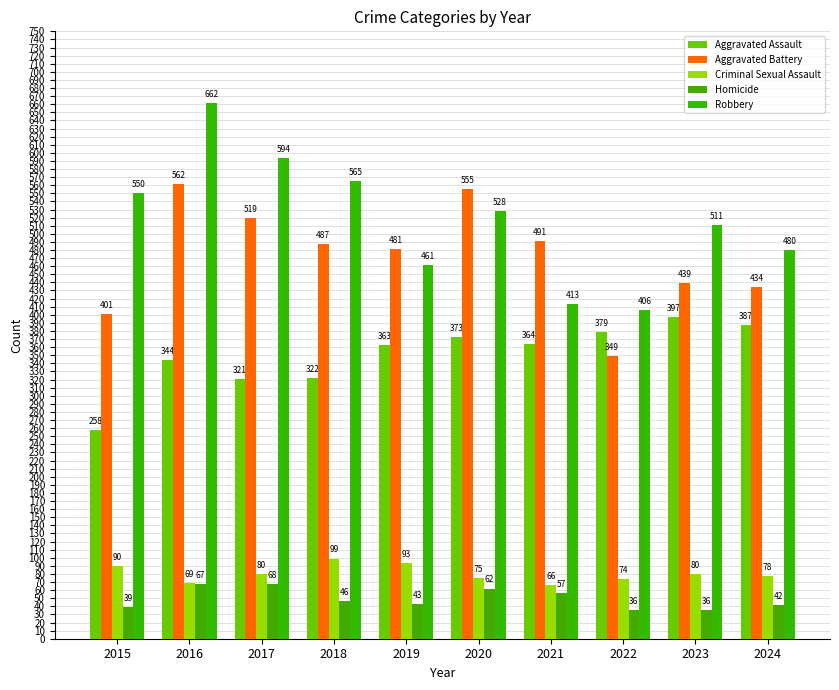

Between 2019 and 2021, which series saw the biggest shift?

Robbery